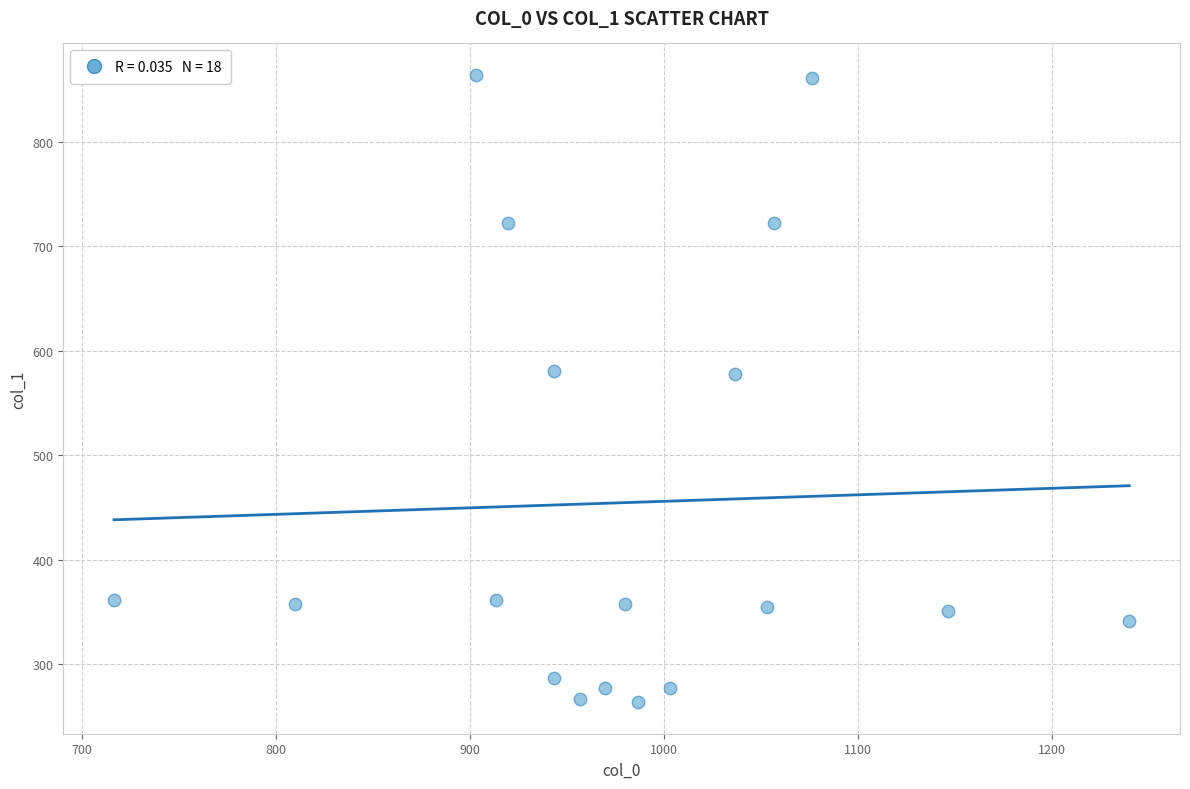

What is the range of X values (max minus min)?

523.3